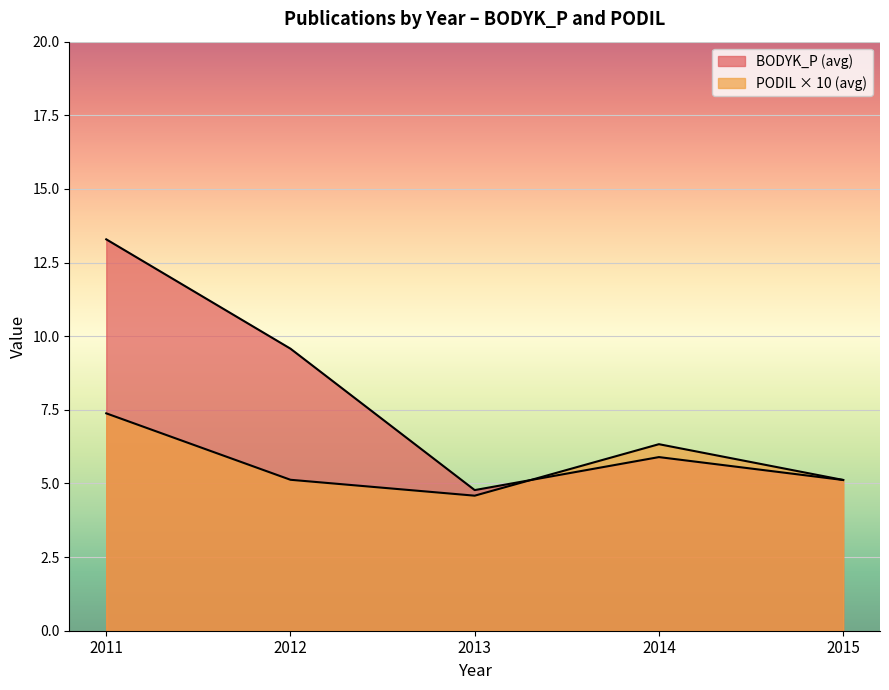

Count the number of categories in the chart.

5